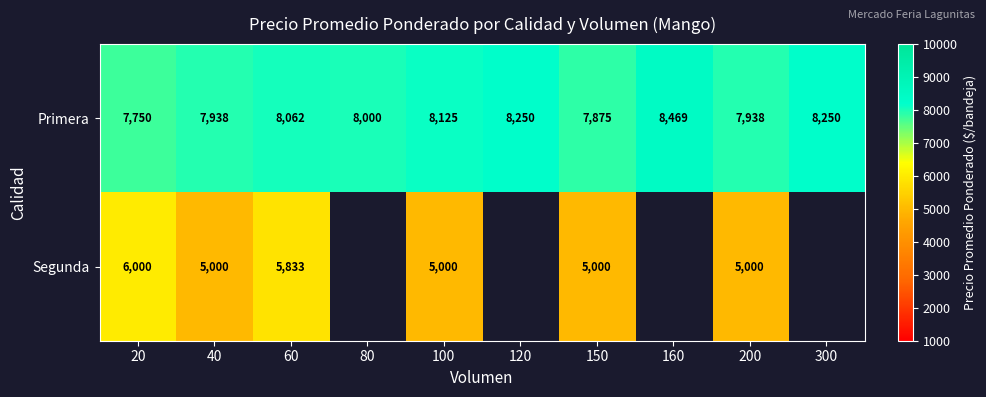

How many distinct data groups are displayed?

2